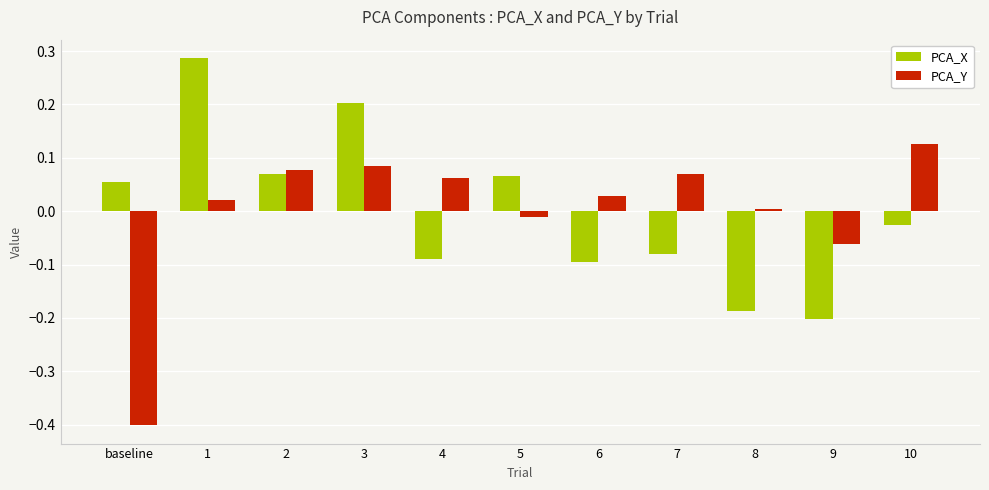

Is it true that PCA_Y equals -0.0 at 5?

True